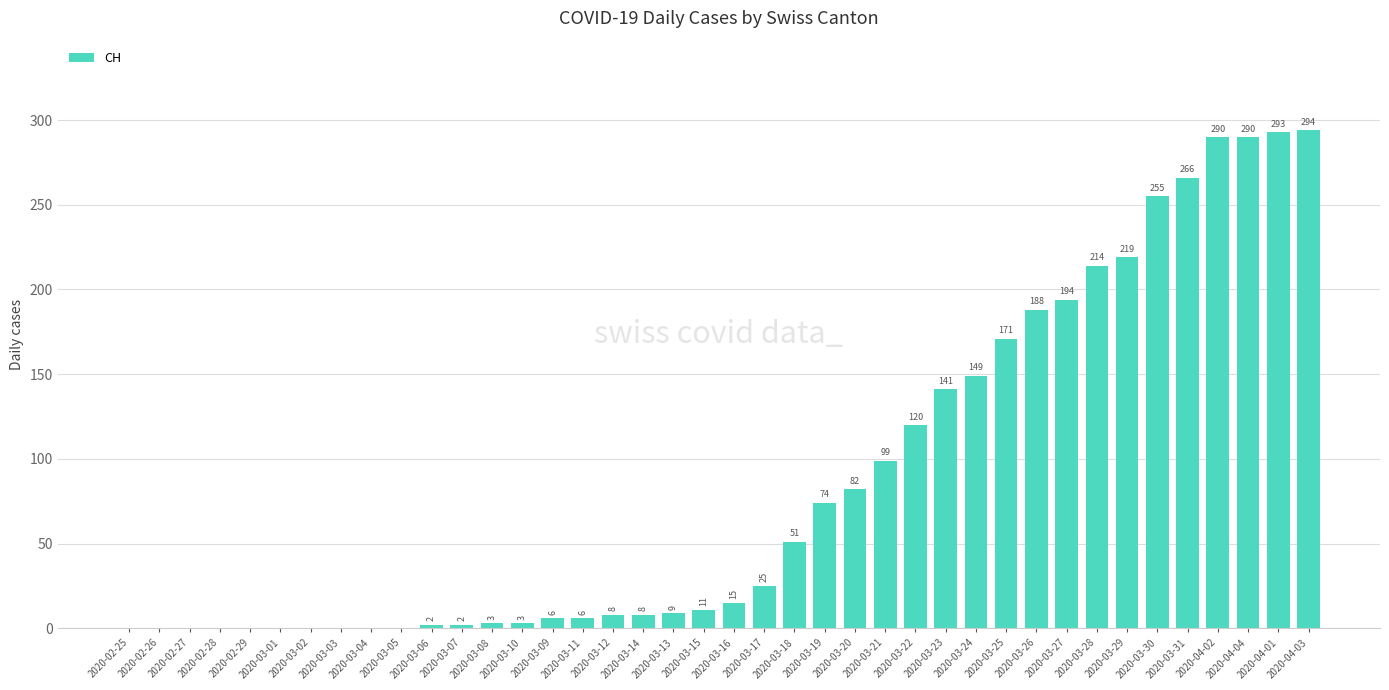

What is the sum of the values at 2020-03-25 and 2020-03-06?

173